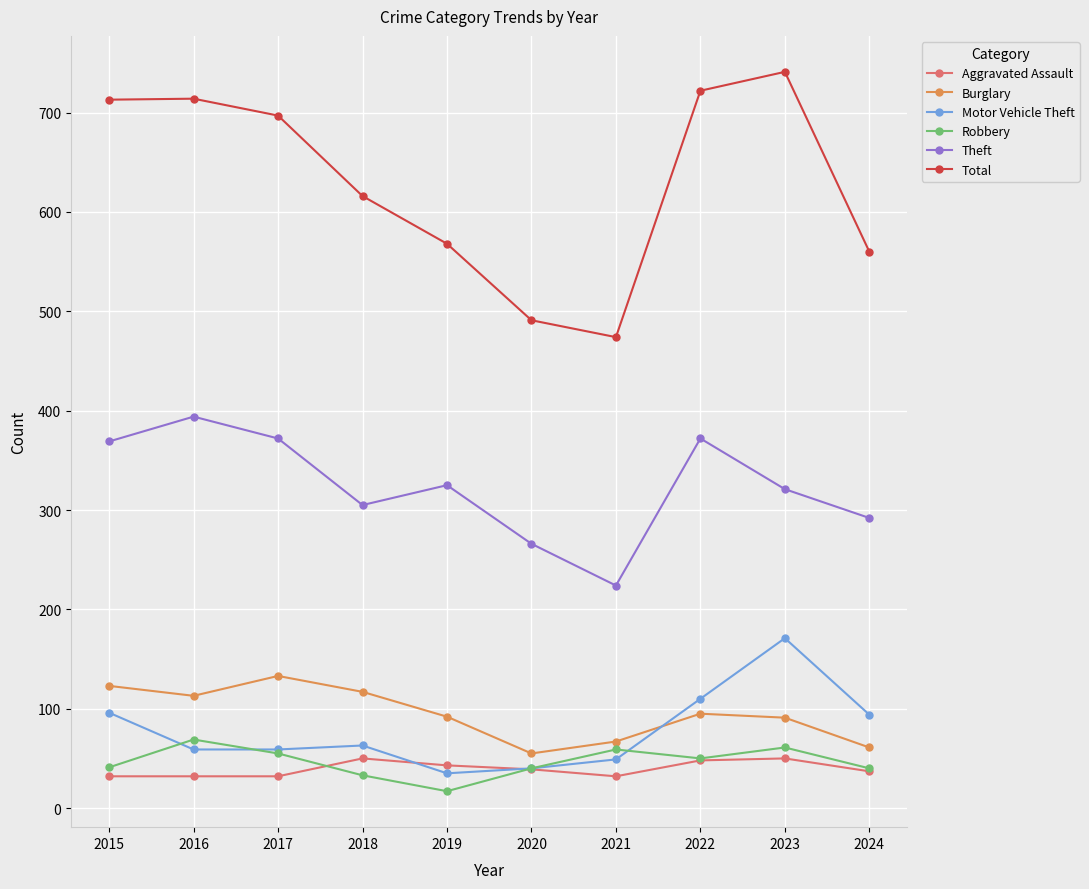

Count the number of categories in the chart.

10